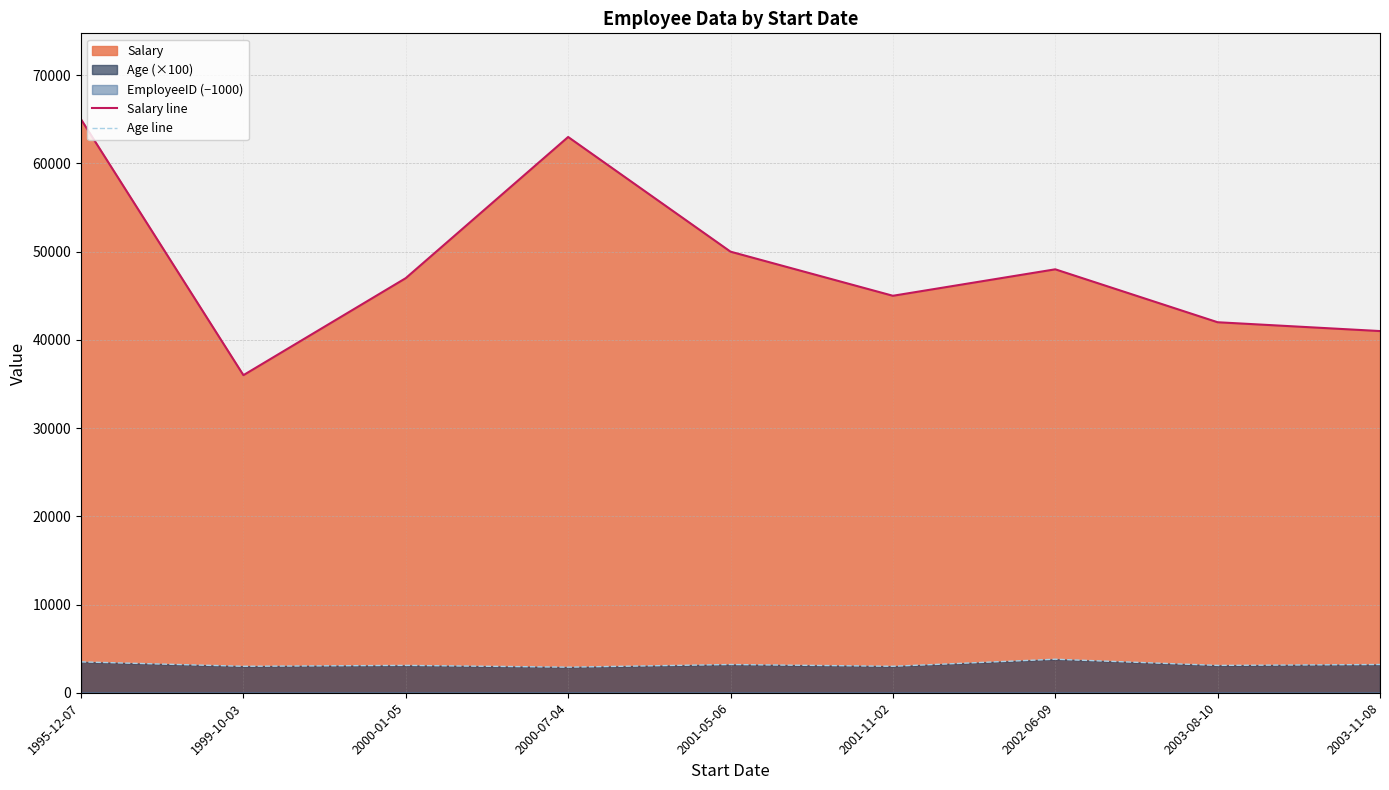

Between 2001-05-06 and 2002-06-09, which is larger?

2001-05-06